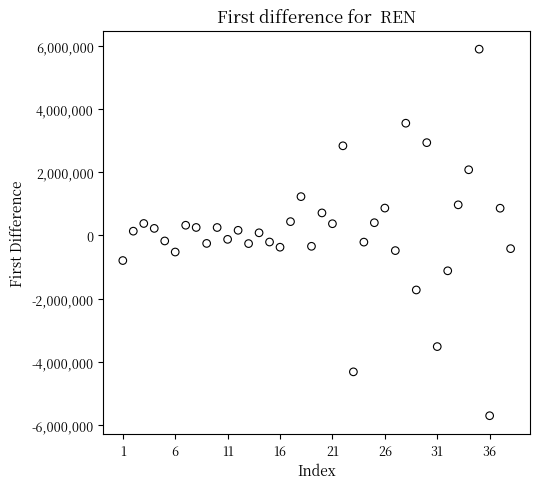

What is the range of Y values (max minus min)?

11609400